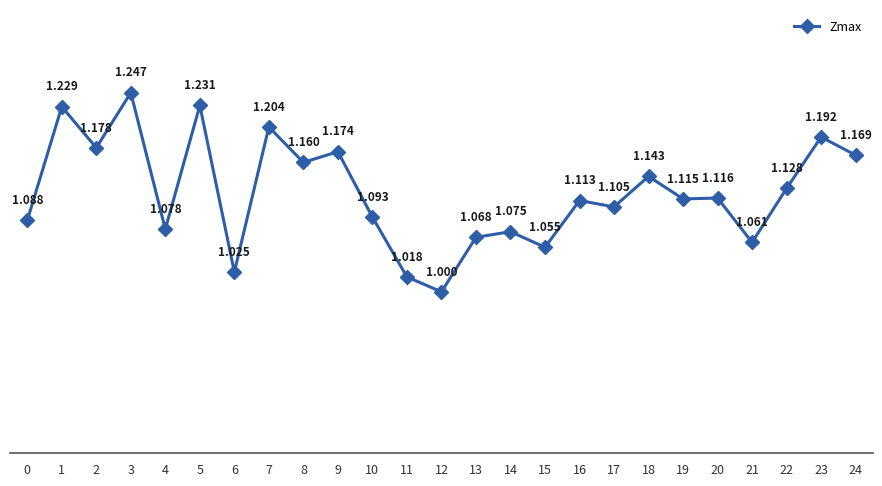

How many points are higher than both their immediate neighbors (excluding endpoints)?

10